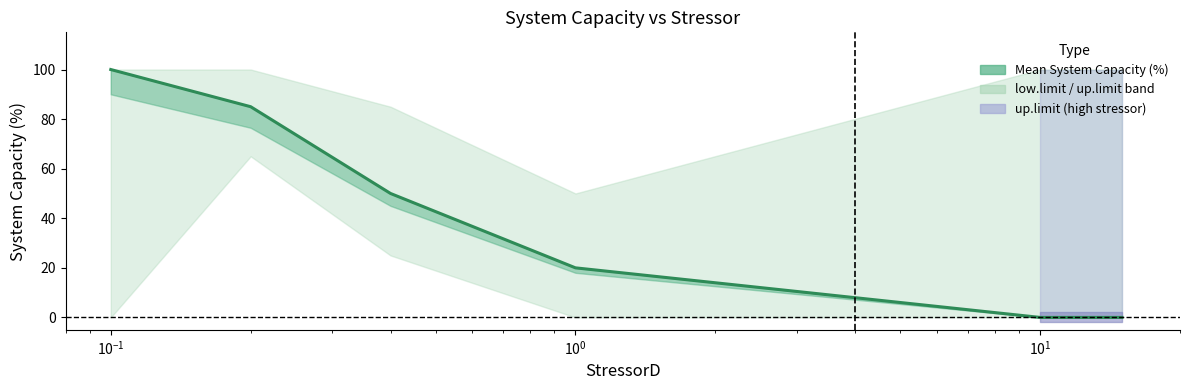

What is the value of the 3rd point from the left?

50